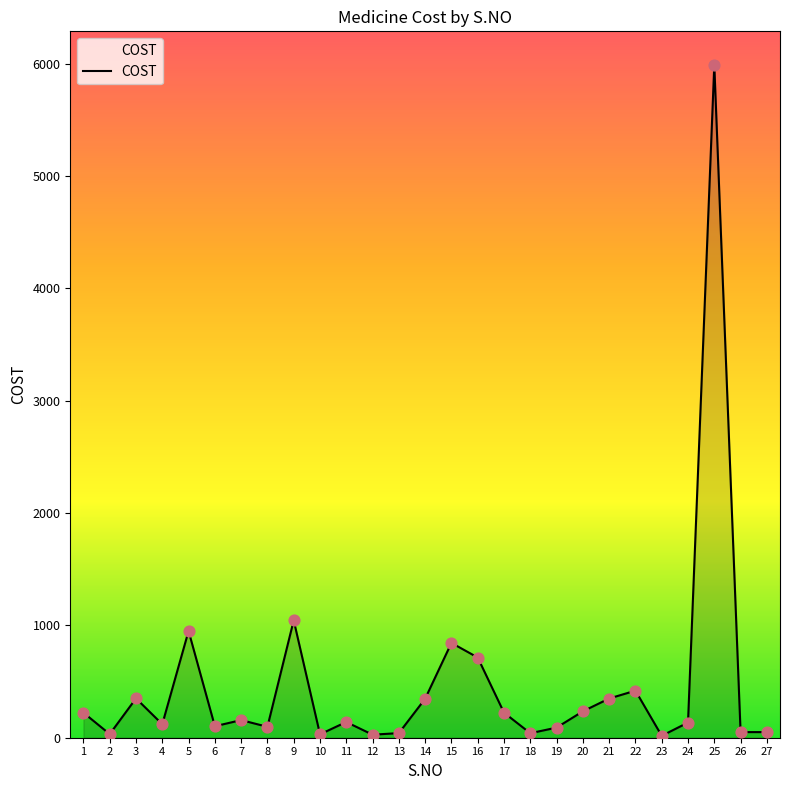

Which has a higher value, 27 or 3?

3